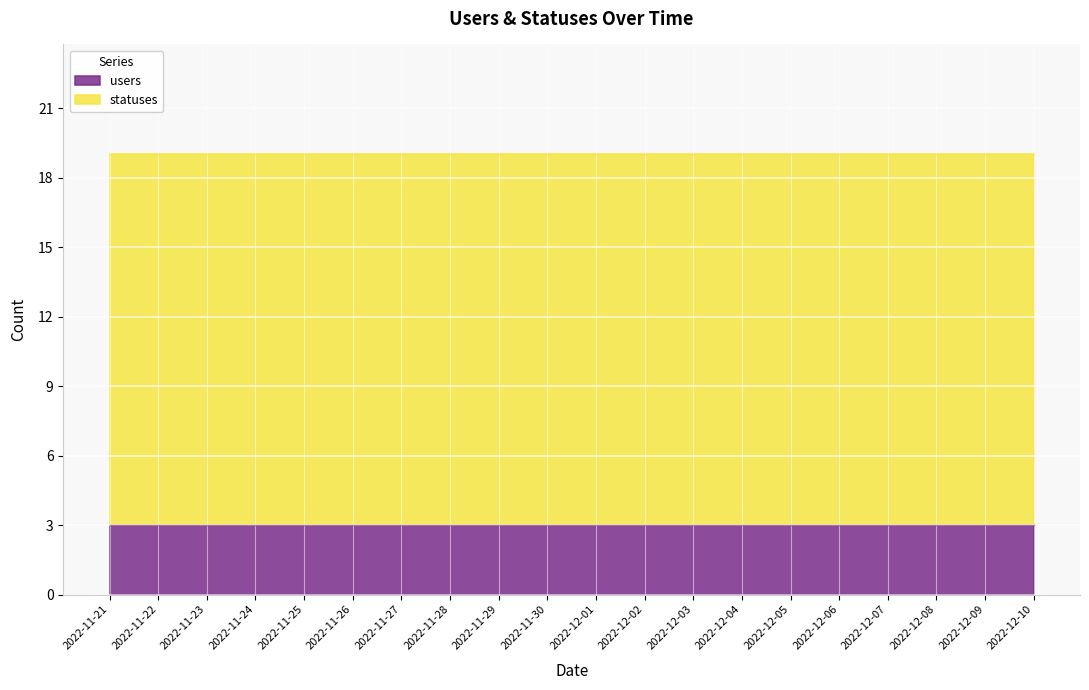

Reading left to right, extract all data points from this chart.

users: 2022-11-21=3	2022-11-22=3	2022-11-23=3	2022-11-24=3	2022-11-25=3	2022-11-26=3	2022-11-27=3	2022-11-28=3	2022-11-29=3	2022-11-30=3	2022-12-01=3	2022-12-02=3	2022-12-03=3	2022-12-04=3	2022-12-05=3	2022-12-06=3	2022-12-07=3	2022-12-08=3	2022-12-09=3	2022-12-10=3
statuses: 2022-11-21=16	2022-11-22=16	2022-11-23=16	2022-11-24=16	2022-11-25=16	2022-11-26=16	2022-11-27=16	2022-11-28=16	2022-11-29=16	2022-11-30=16	2022-12-01=16	2022-12-02=16	2022-12-03=16	2022-12-04=16	2022-12-05=16	2022-12-06=16	2022-12-07=16	2022-12-08=16	2022-12-09=16	2022-12-10=16